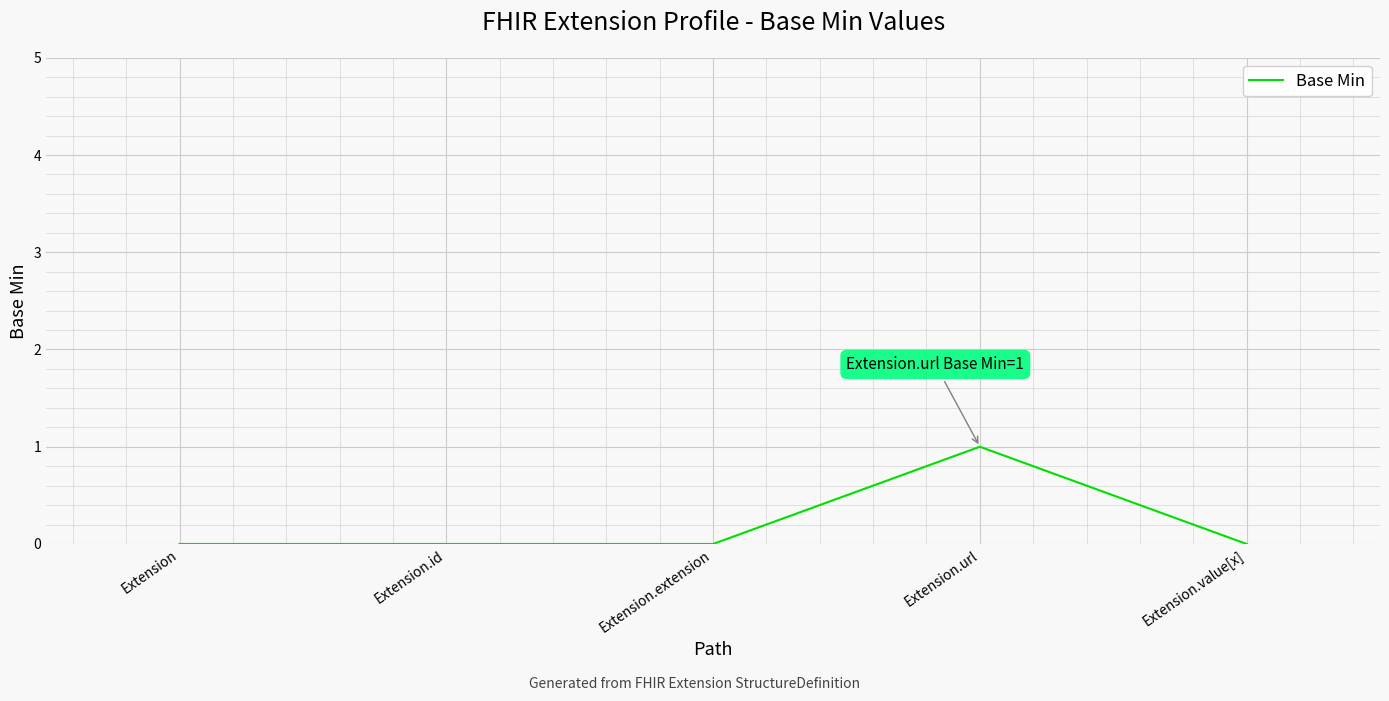

What position from the left is Extension.value[x]?

5